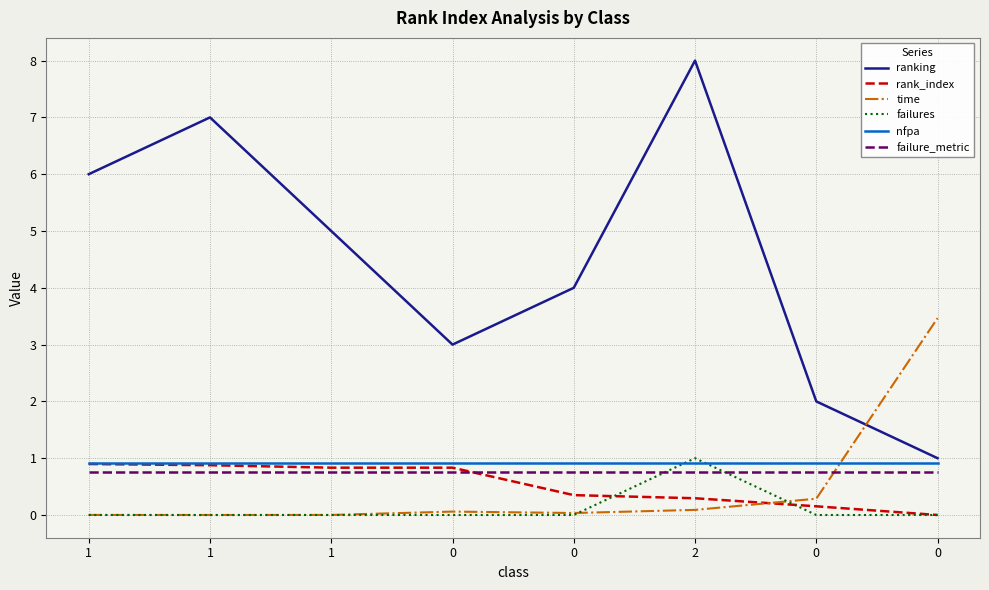

Which series has the widest spread of values?

ranking